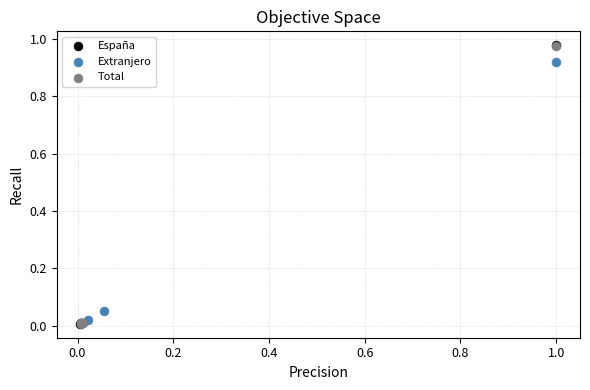

Which series has the largest Y range (max minus min)?

España